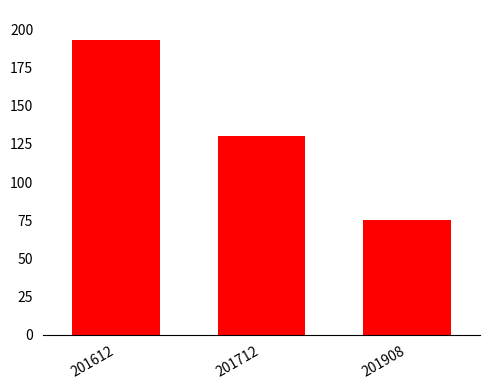

What is the sum of all values?

398.1